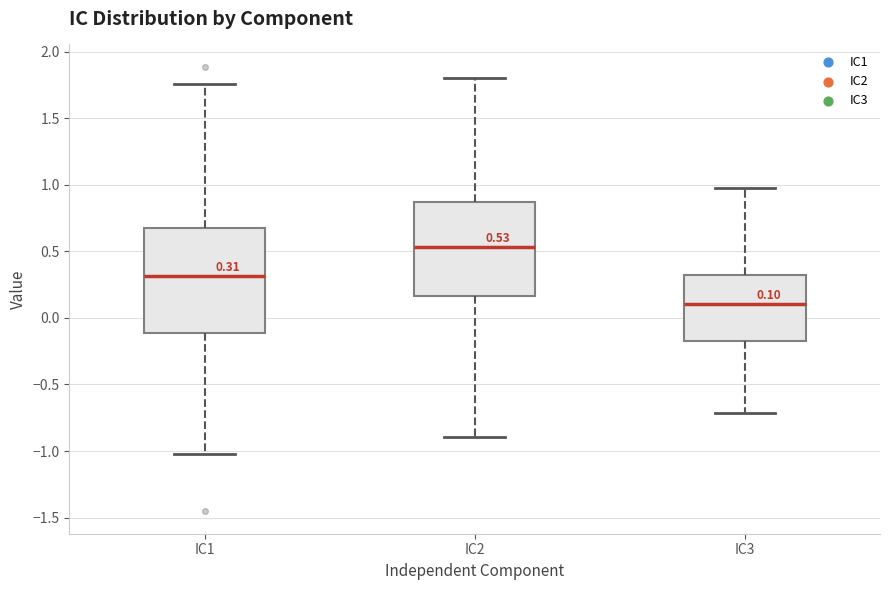

Which box is the tallest, from its lower edge to its upper edge?

IC1